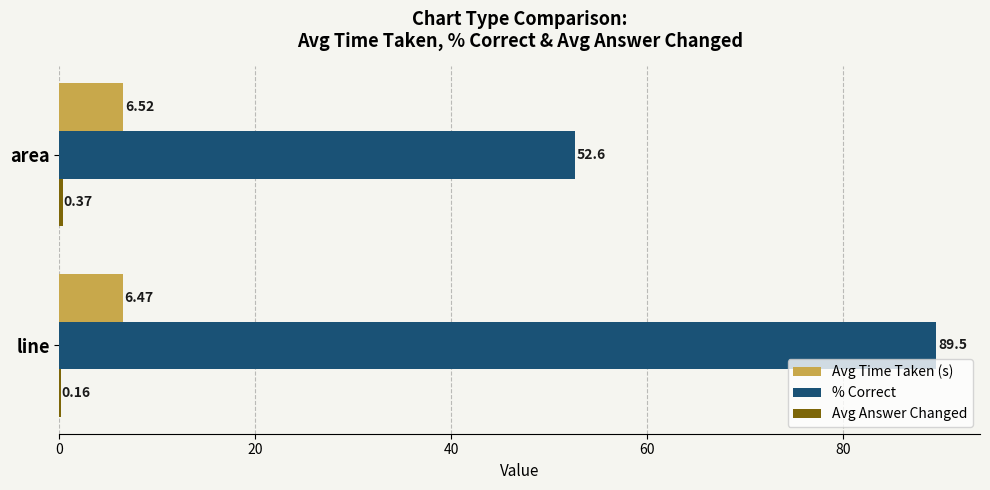

Between line and area, which series saw the biggest shift?

% Correct